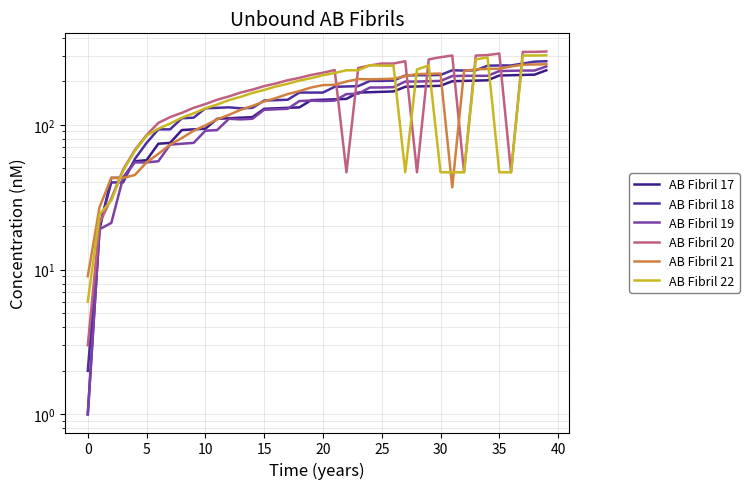

What is the average value of the AB Fibril 21 series?

157